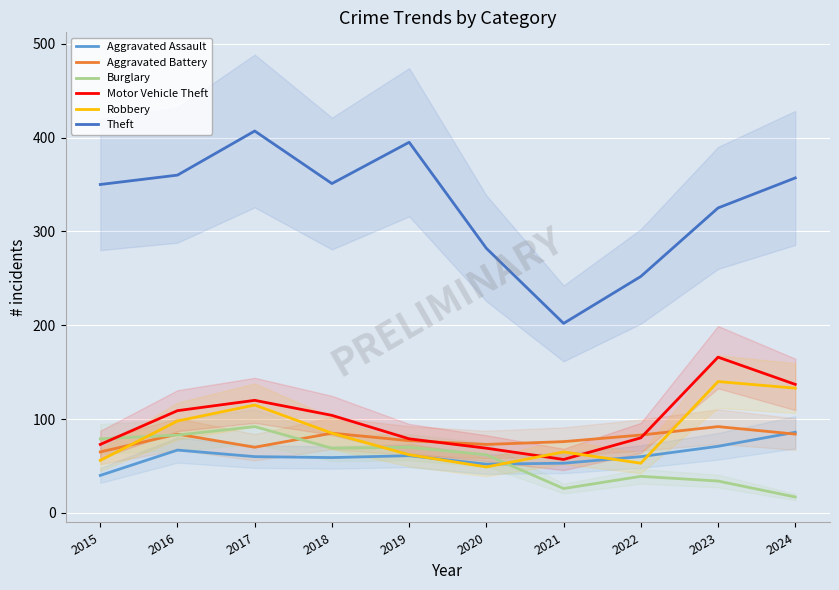

In Theft, how many points are higher than both neighbors (excluding endpoints)?

2